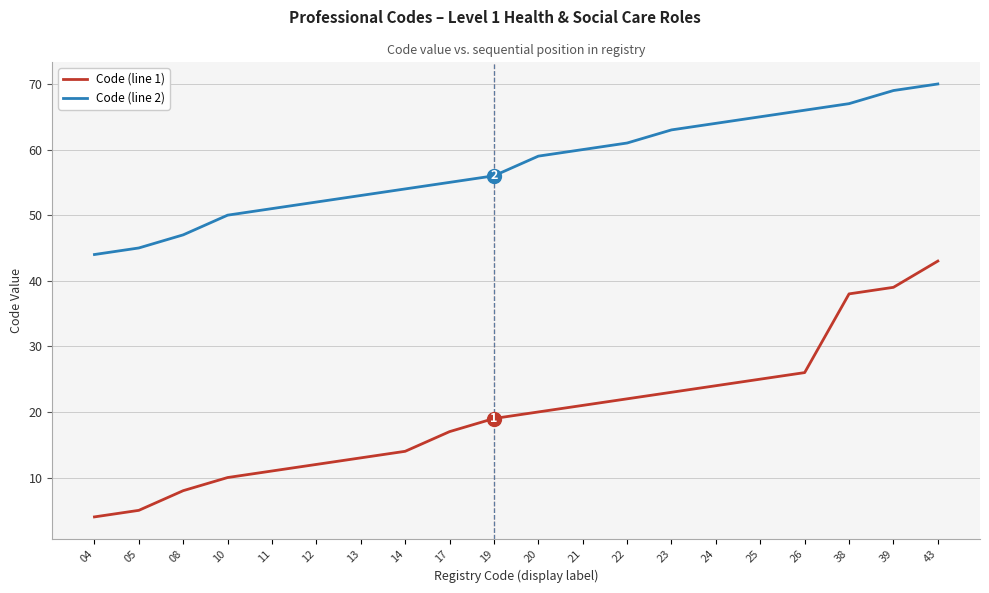

Rank the series by their maximum value, from highest to lowest.

Code (line 2), Code (line 1)